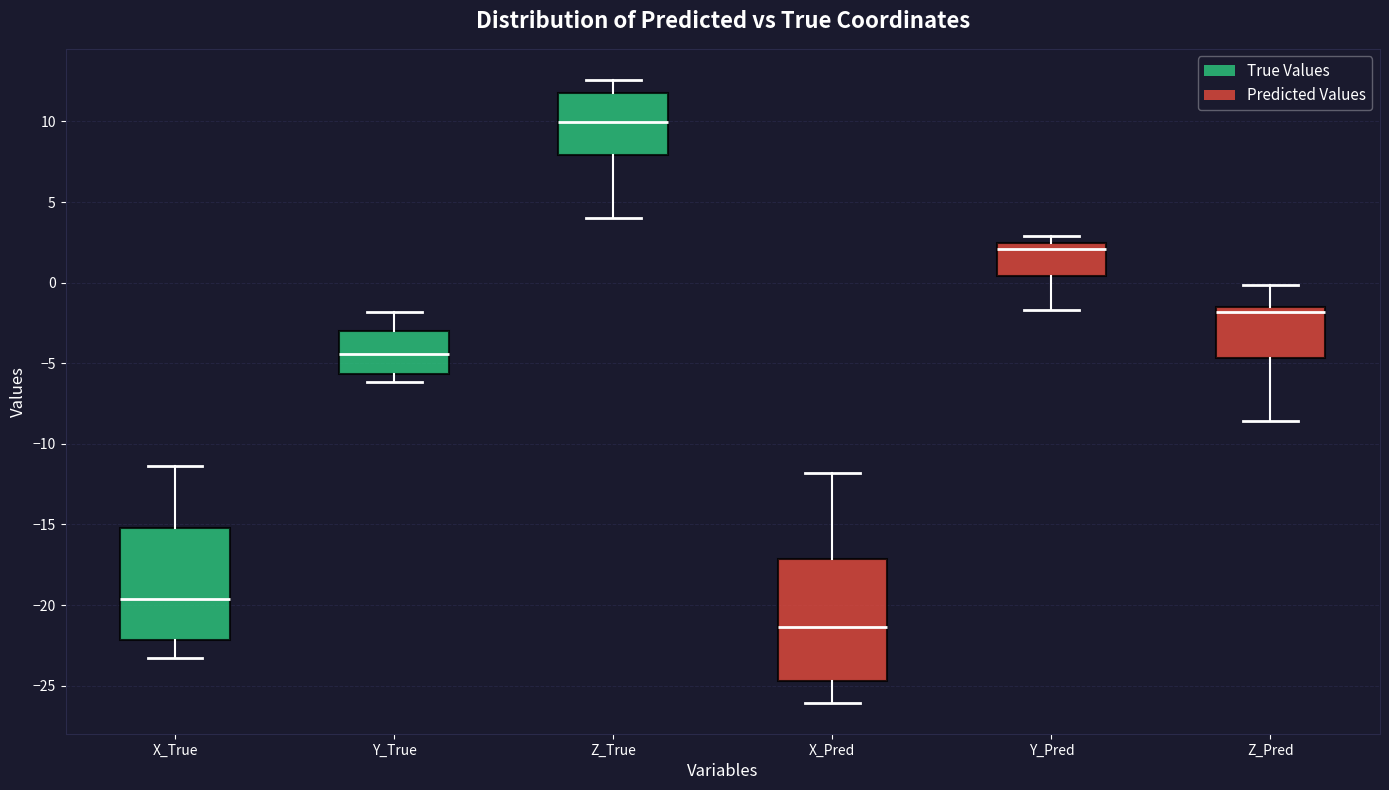

Which box has the lowest median line?

X_Pred